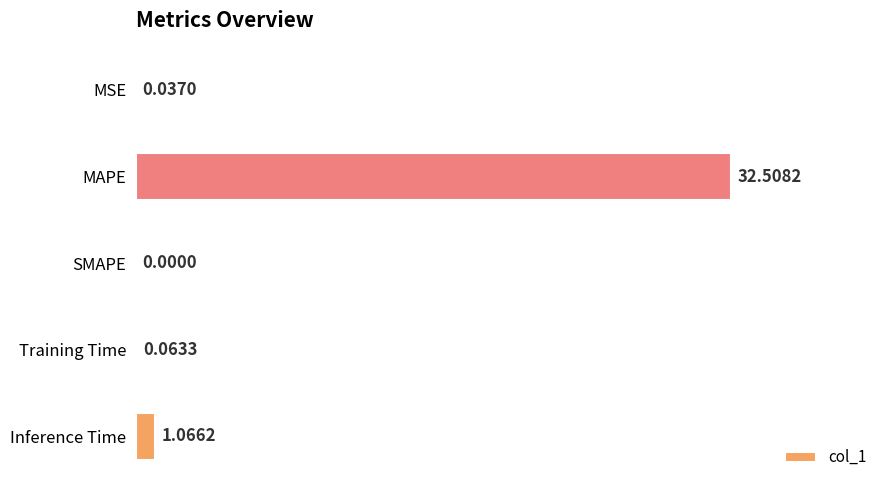

At which label is the value closest to 16?

Inference Time